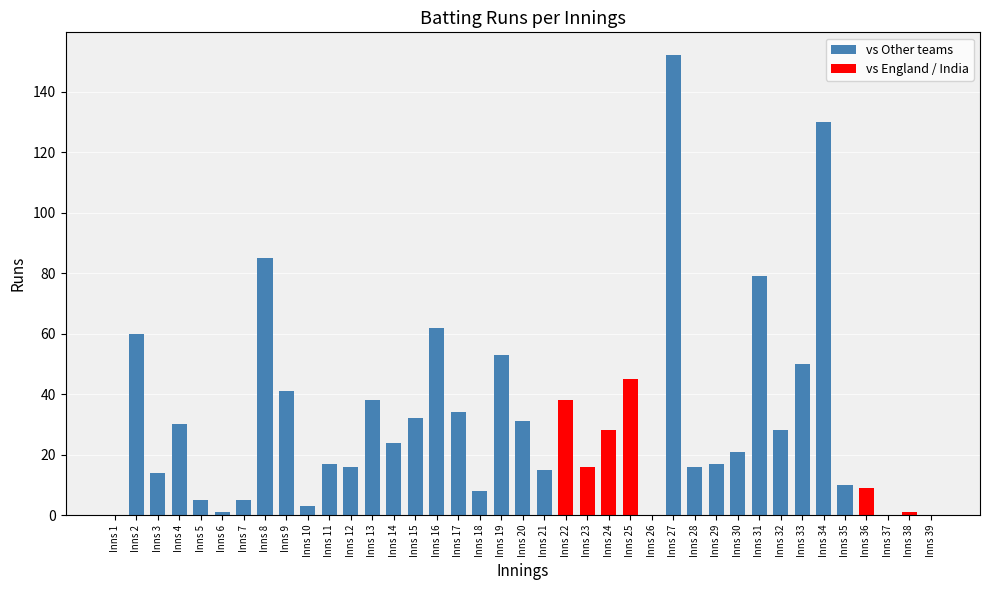

Reading left to right, list all the values displayed in this chart.

0	60	14	30	5	1	5	85	41	3	17	16	38	24	32	62	34	8	53	31	15	38	16	28	45	0	152	16	17	21	79	28	50	130	10	9	0	1	0